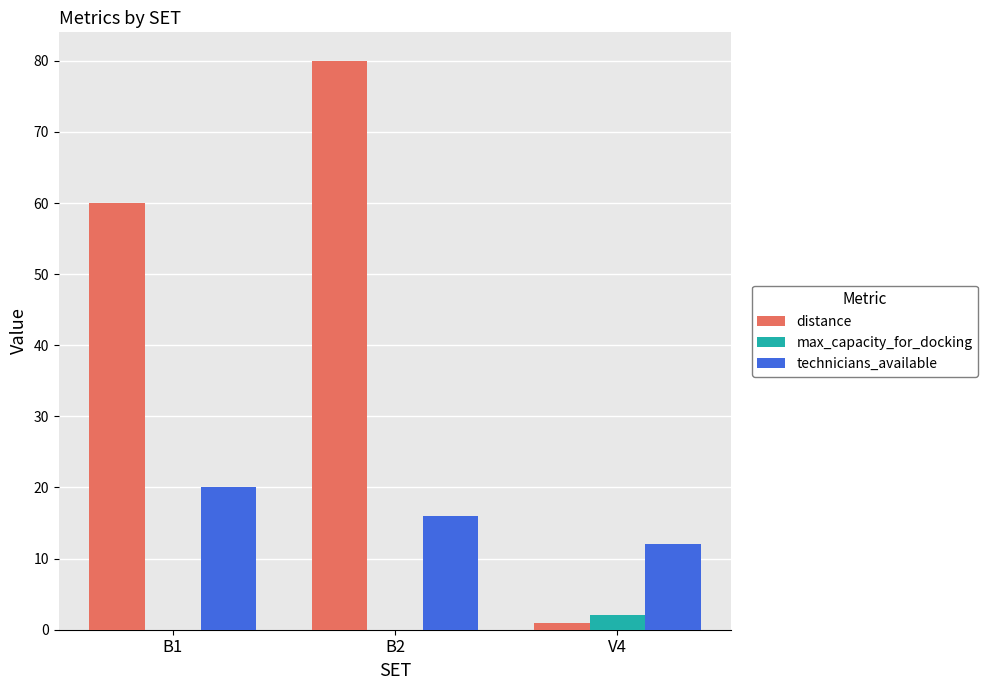

Between B1 and V4, which series saw the biggest shift?

distance